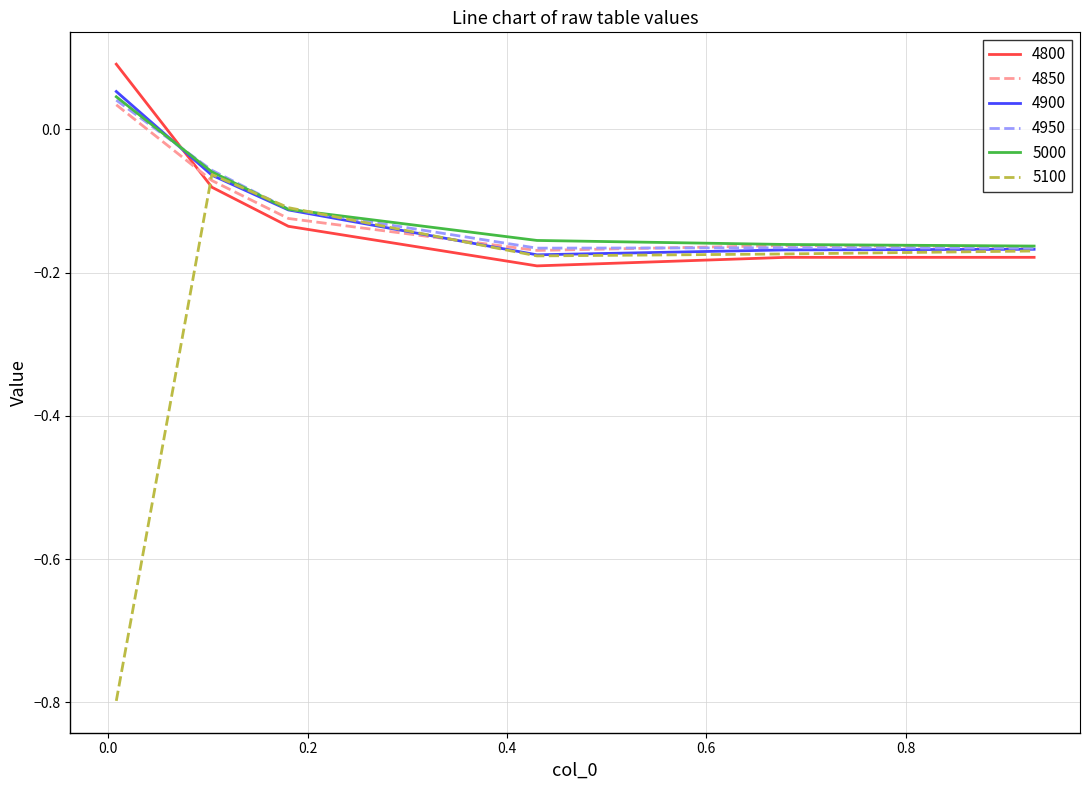

Which series has the widest spread of values?

5100